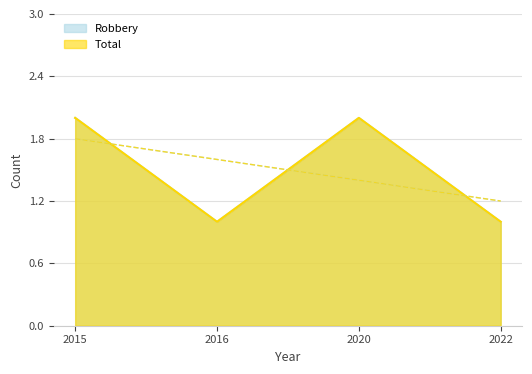

True or false: Robbery and Total cross at least once.

False